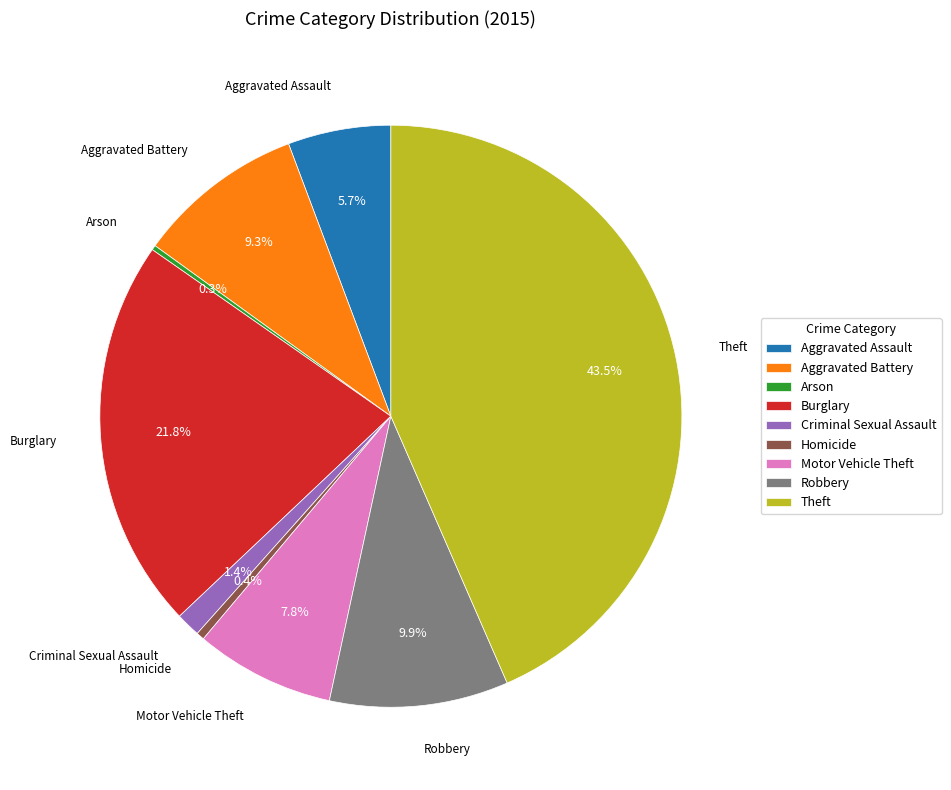

Is there any slice that represents more than half of the pie?

No